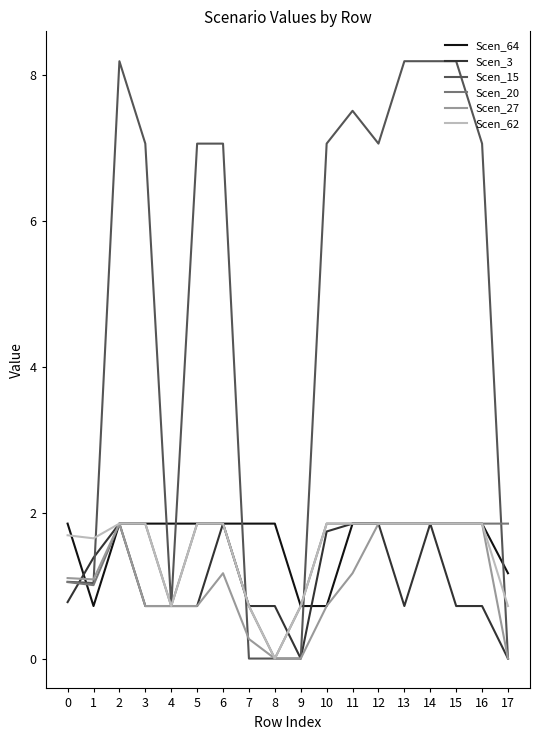

Between 13 and 14, which series saw the biggest shift?

Scen_3